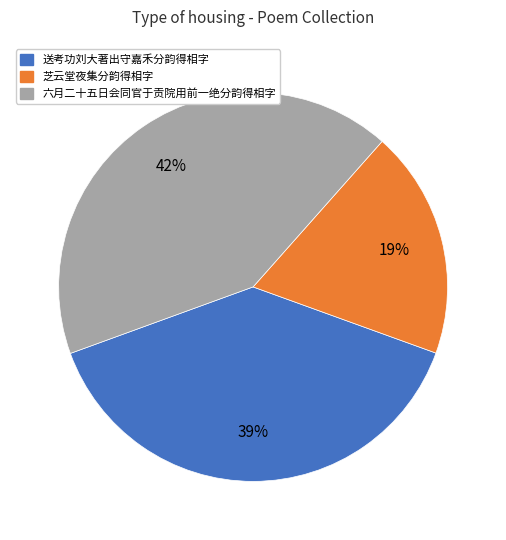

Is the sum of 送考功刘大著出守嘉禾分韵得相字 and 芝云堂夜集分韵得相字 greater than half?

Yes